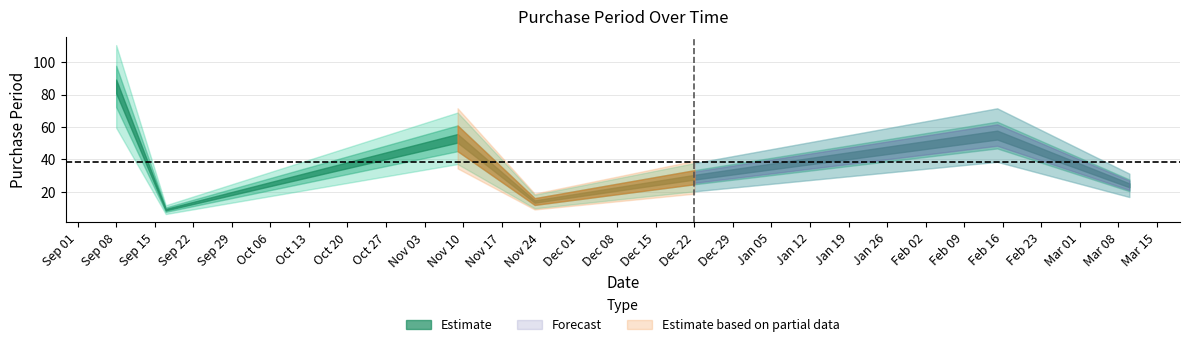

Rank the categories by value from highest to lowest.

2015-09-08, 2016-02-15, 2015-11-09, 2015-12-22, 2016-03-10, 2015-11-23, 2015-09-17